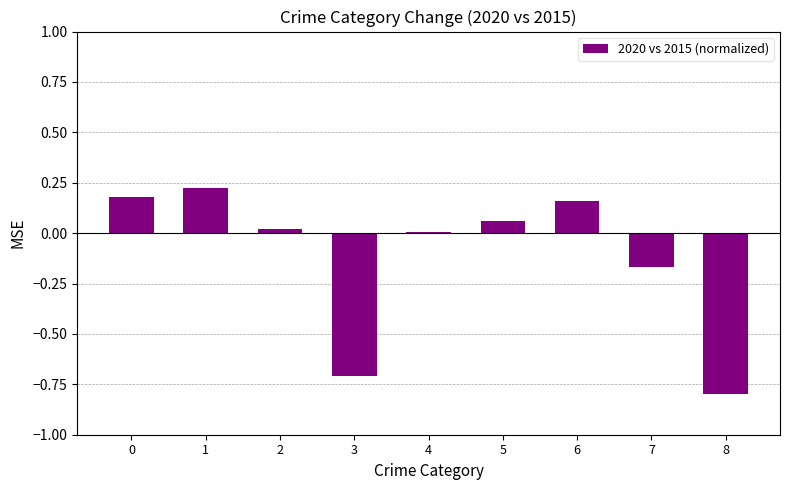

Between 8 and 3, which is larger?

3